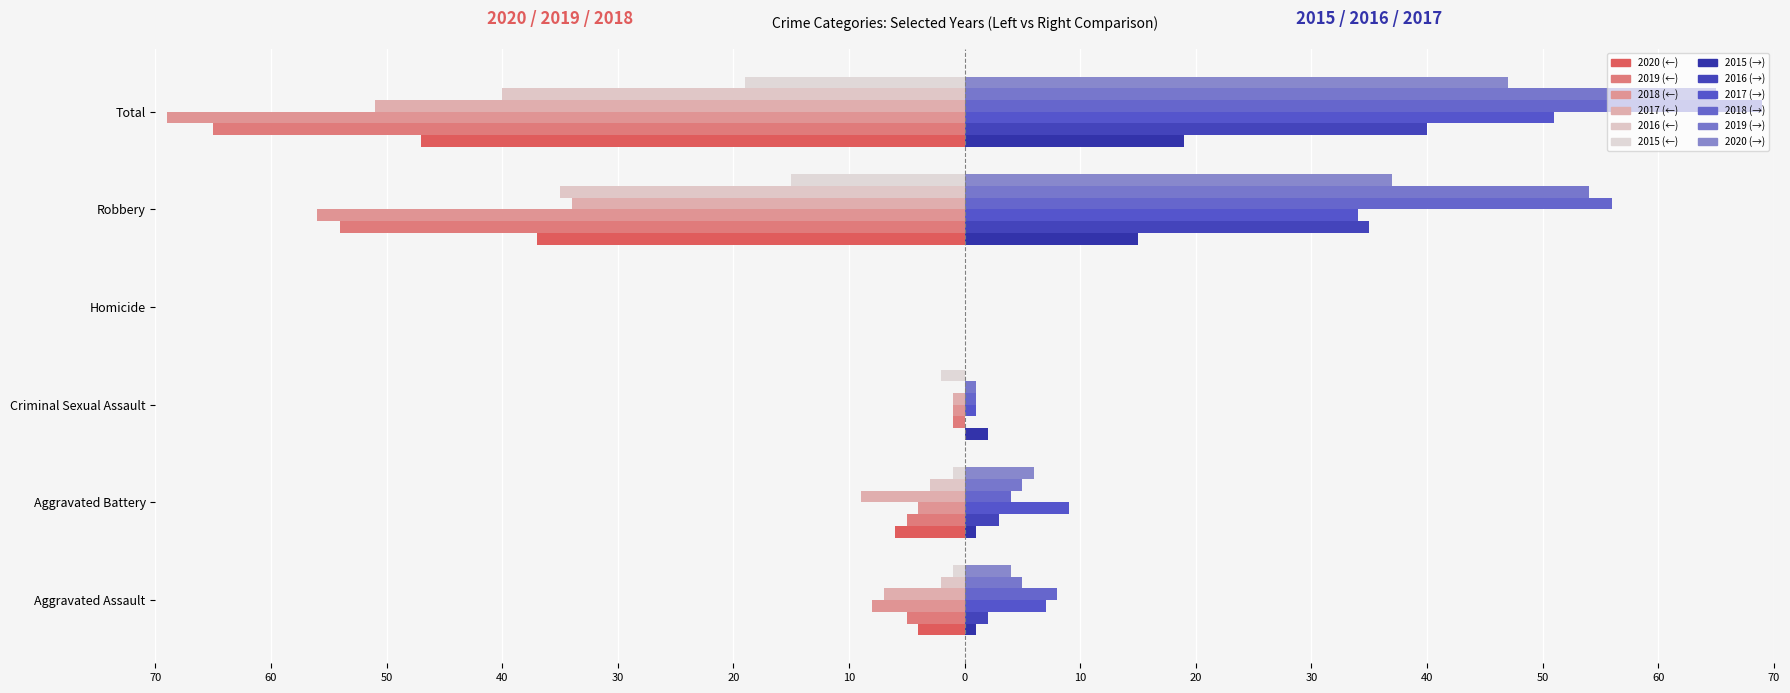

What is the label of the 3rd bar from the left?

Criminal Sexual Assault